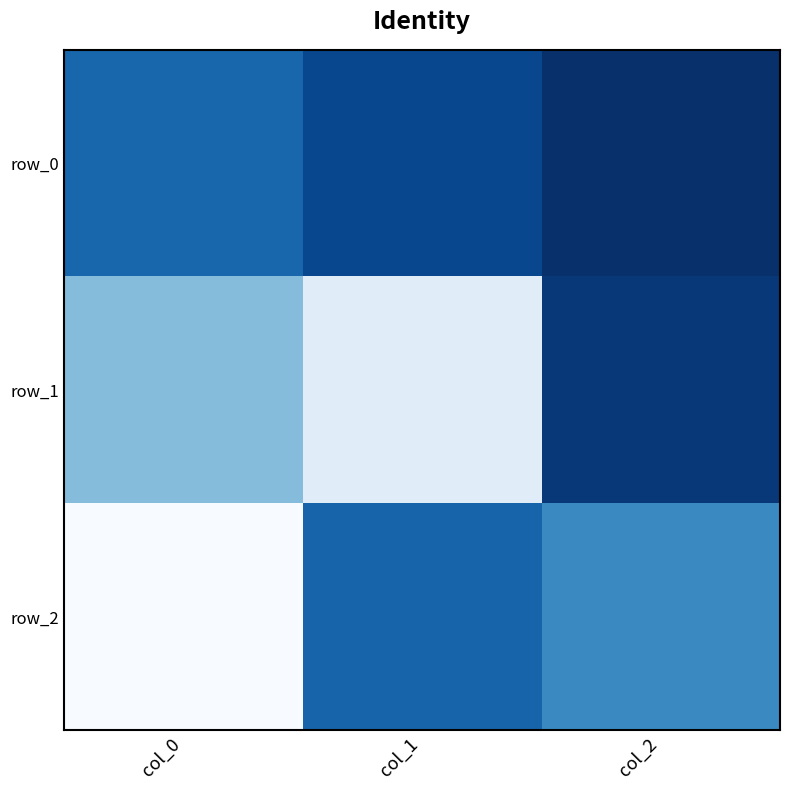

At which label does row_1 reach its peak?

col_1